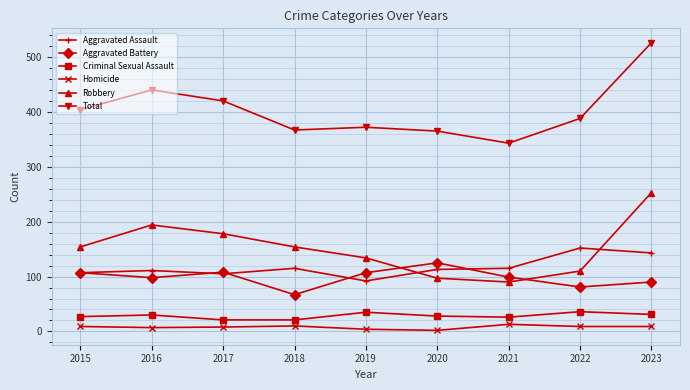

True or false: Total has a value of 557 at 2017.

False